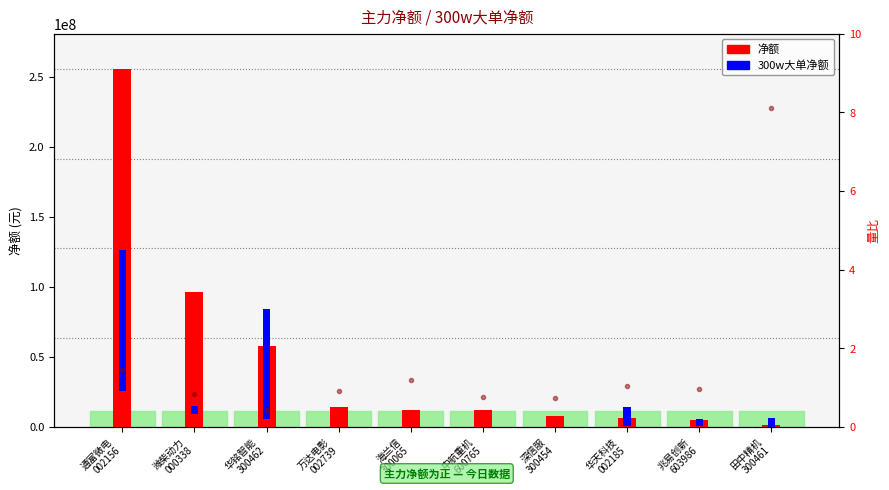

How many bars are there in each group?

2